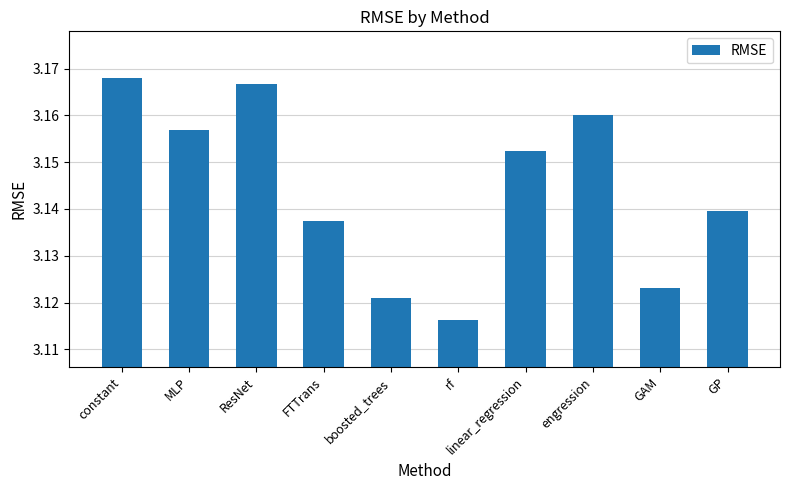

True or false: the data shows 1.7 at constant.

False